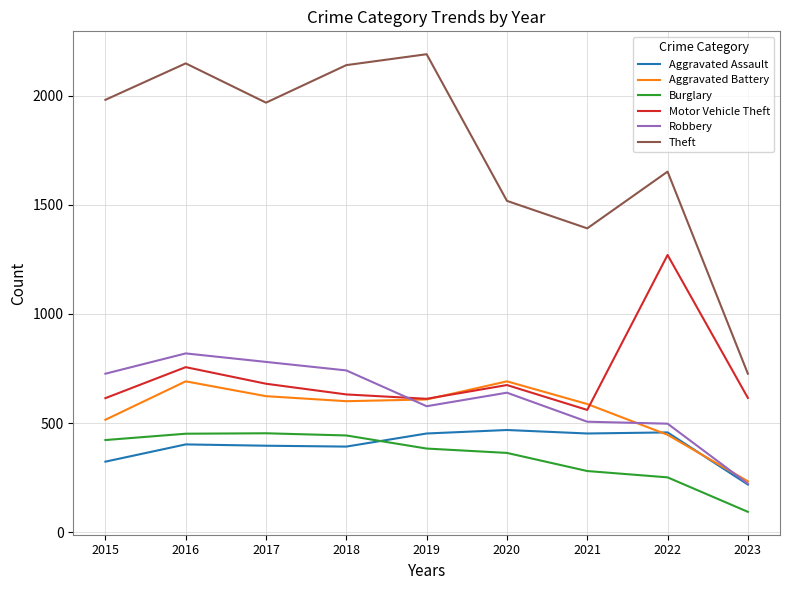

At which label is Motor Vehicle Theft closest to 915?

2016